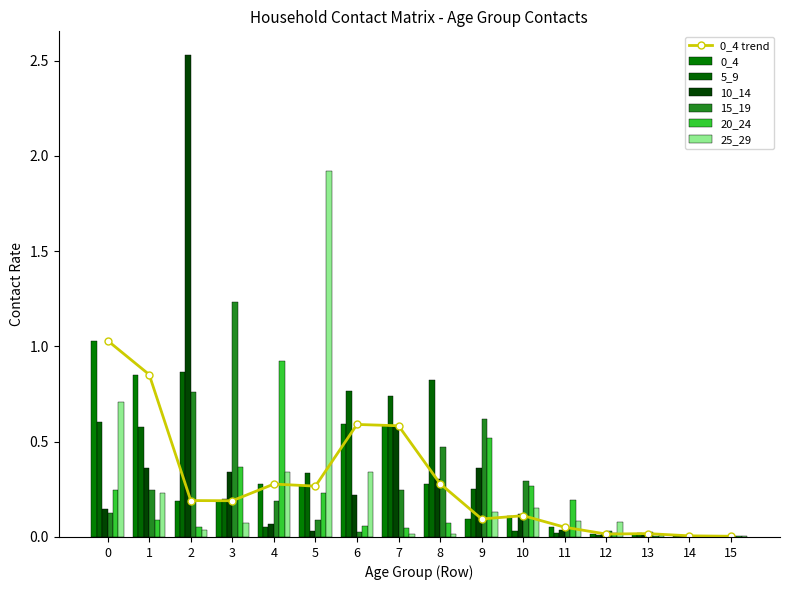

Is it true that 0_4 trend equals 0.1 at 9?

True